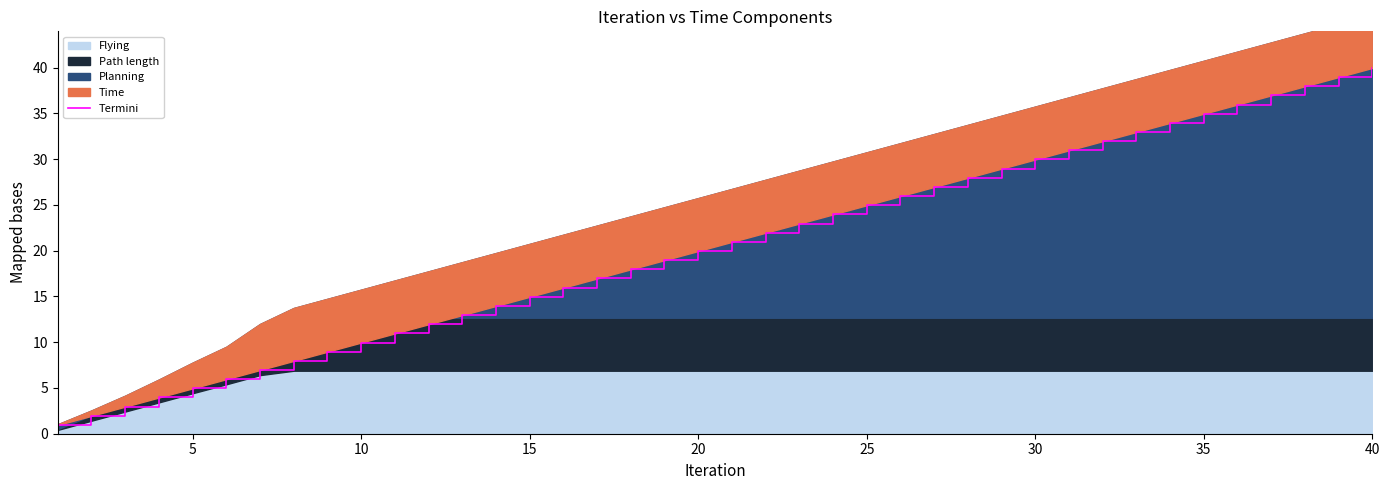

What is the average value?

20.5